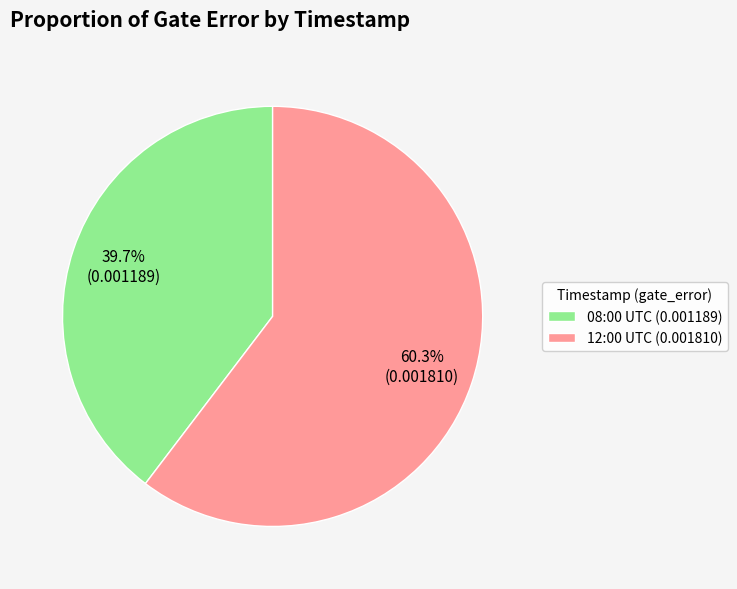

Rank the categories by value from lowest to highest.

08:00 UTC (0.001189), 12:00 UTC (0.001810)